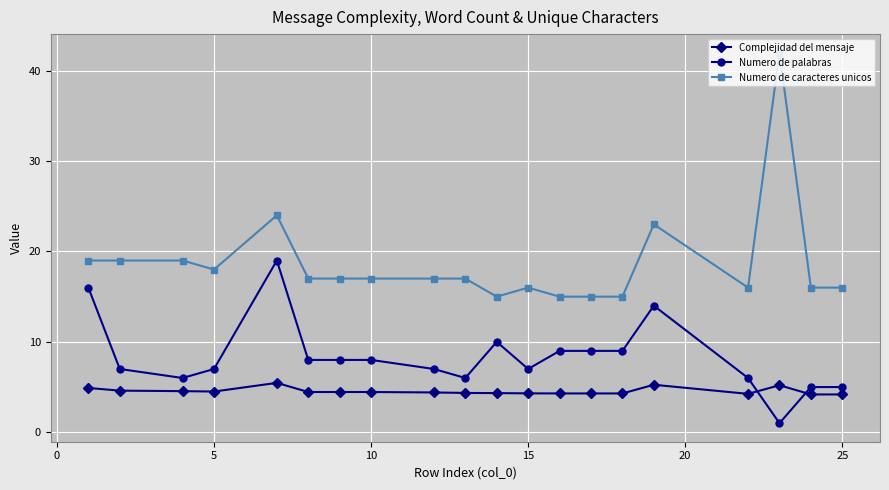

At how many categories does at least one series exceed 3?

20